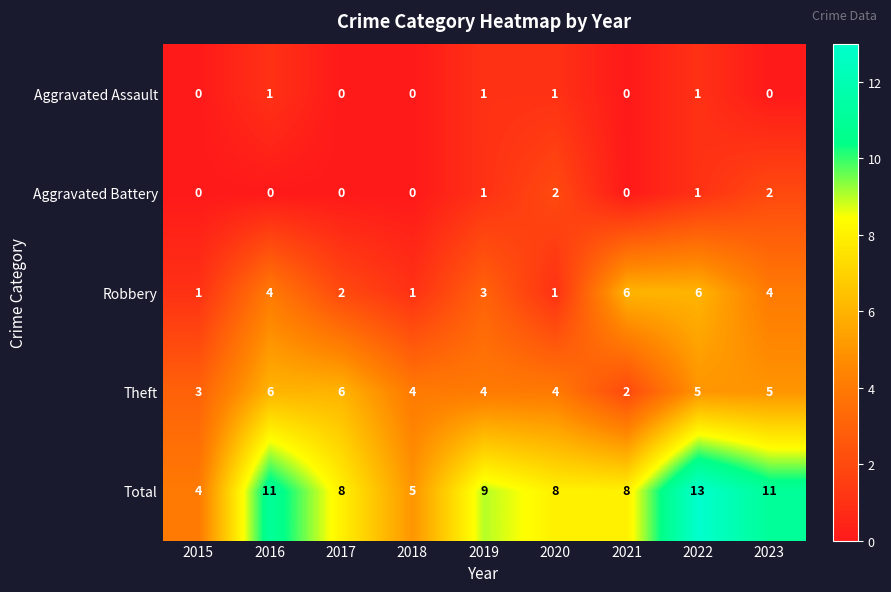

Between 2015 and 2020, which series saw the biggest shift?

Total